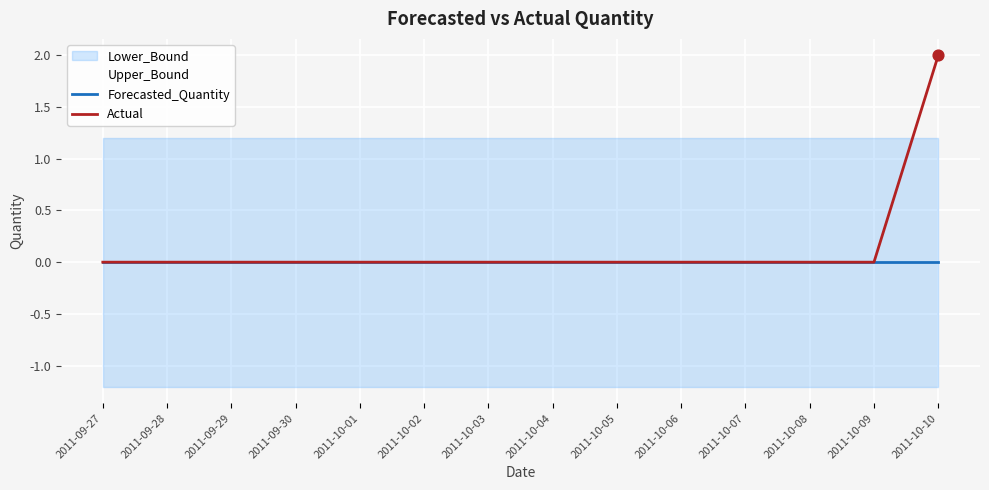

Which series has the largest total across all categories?

Upper_Bound